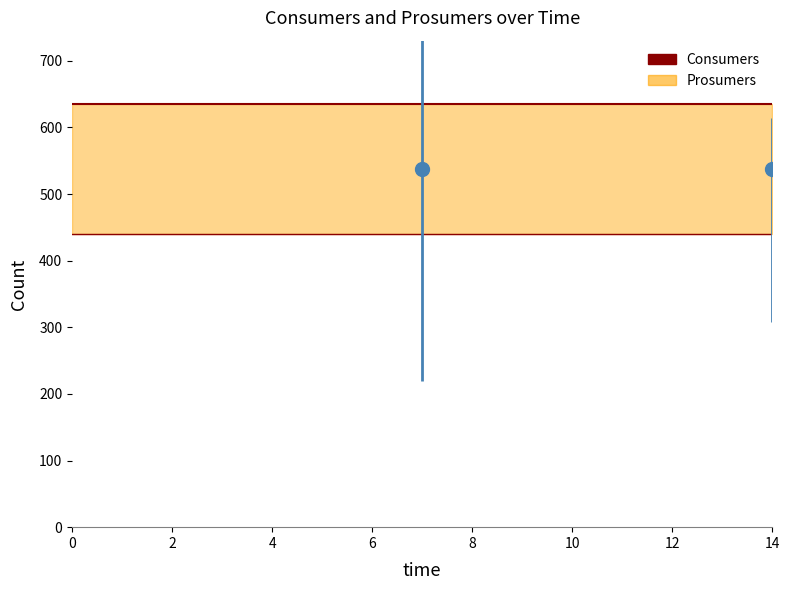

At 8, list the series in order from largest to smallest.

Consumers, Prosumers